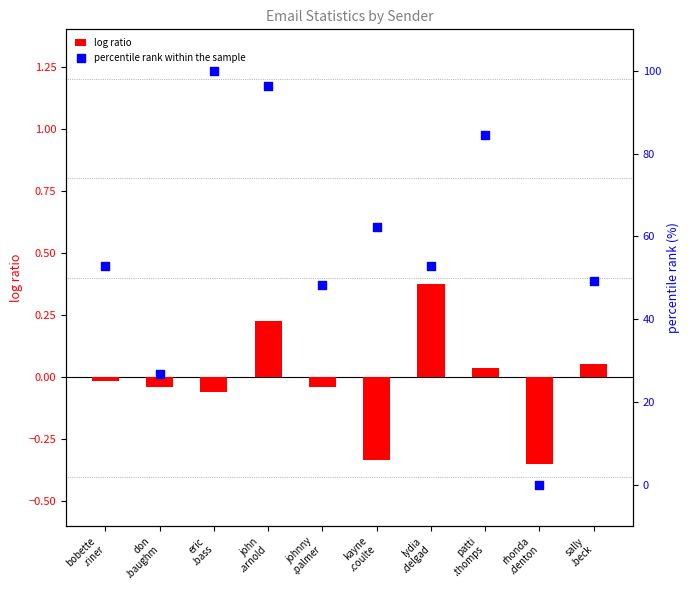

At how many categories does at least one series exceed 37?

8